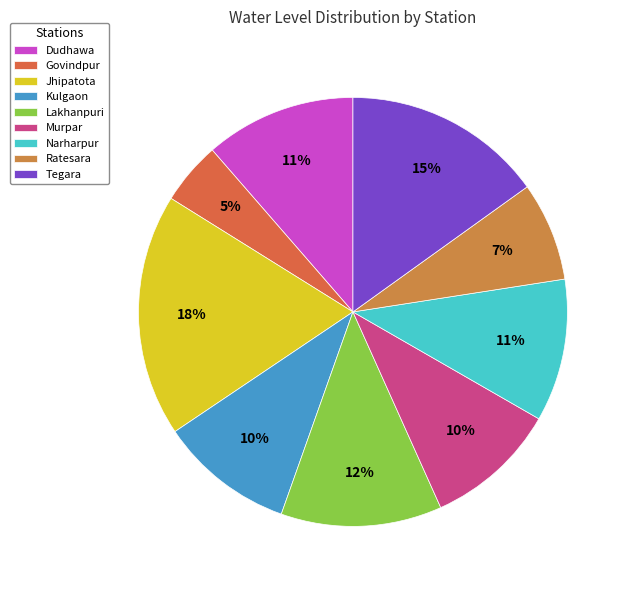

What is the change in value from Ratesara to Tegara?

+2.7